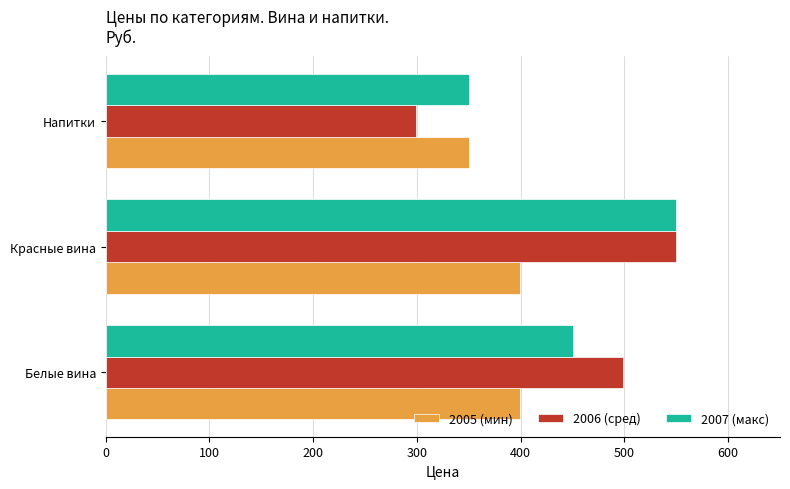

True or false: 2005 (мин) has a value of 569 at Красные вина.

False